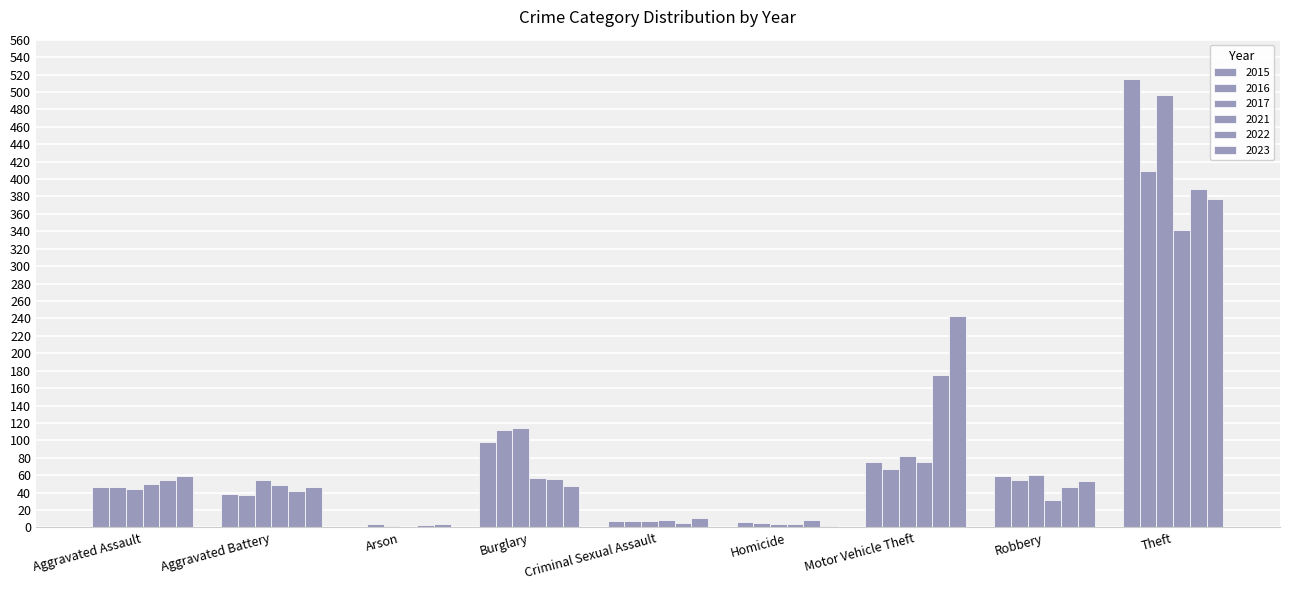

List the labels in order of 2022 value, largest first.

Theft, Motor Vehicle Theft, Burglary, Aggravated Assault, Robbery, Aggravated Battery, Homicide, Criminal Sexual Assault, Arson